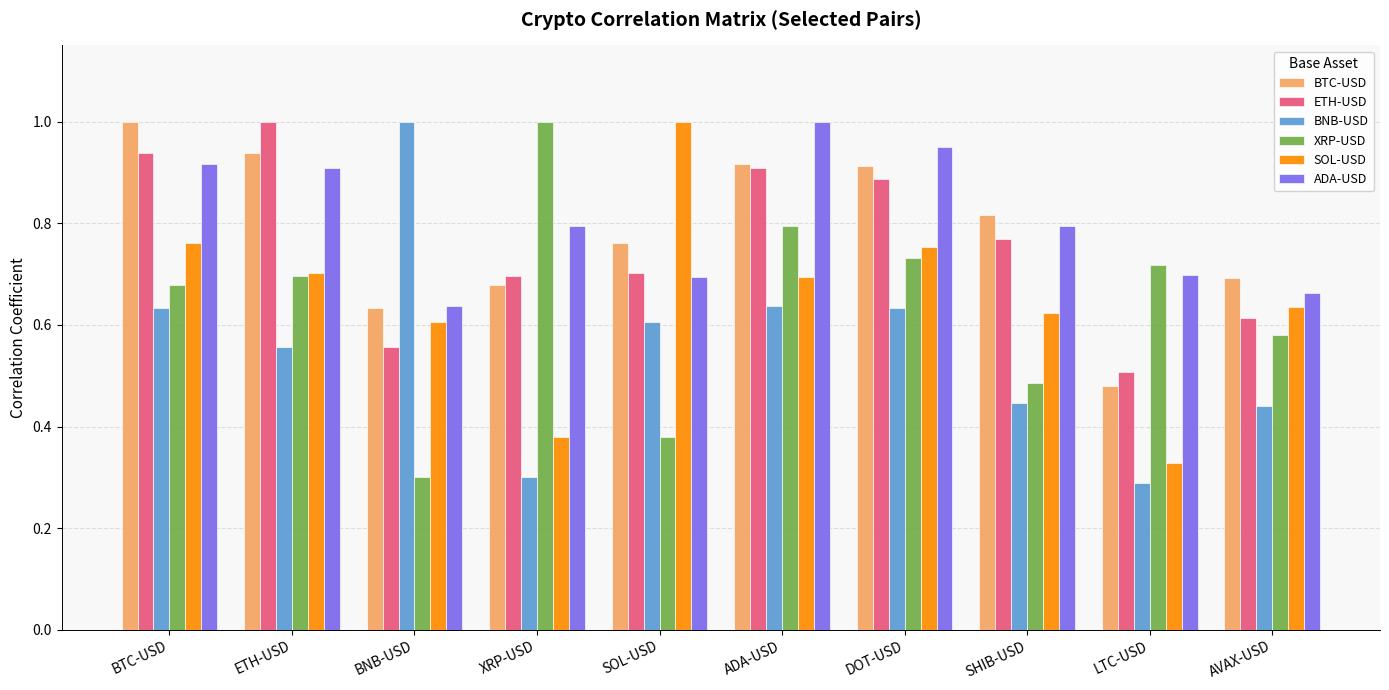

At which label is ADA-USD closest to 0?

BNB-USD